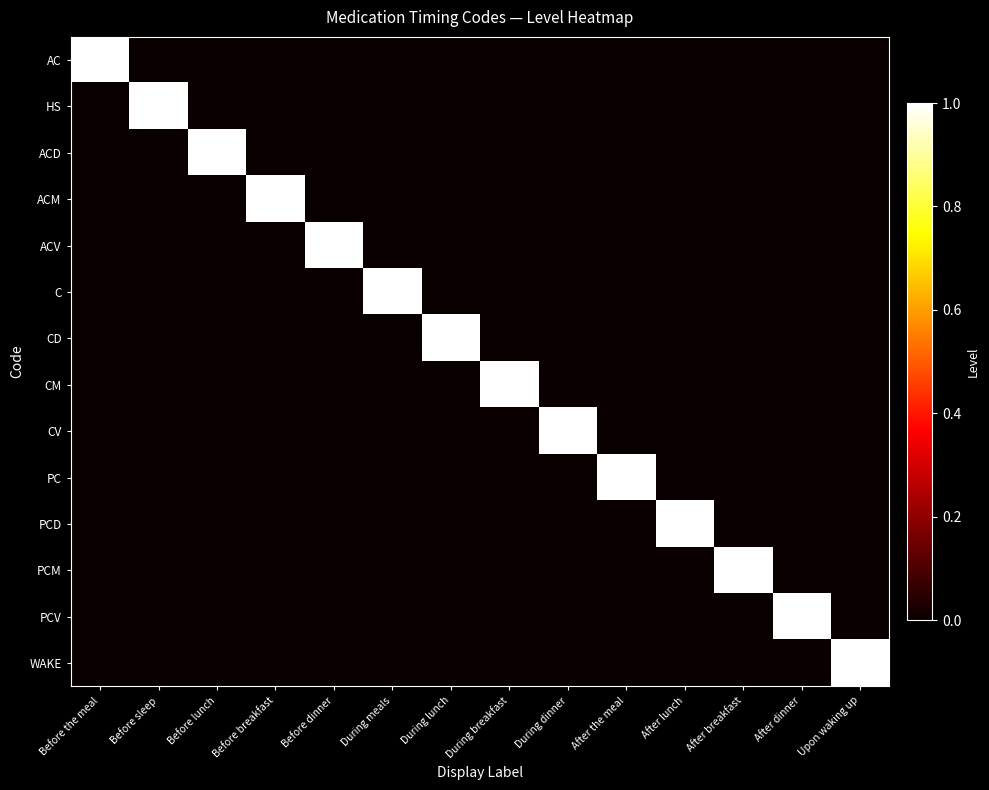

Reading right to left, what are all the values shown in this chart?

AC: Upon waking up=0	After dinner=0	After breakfast=0	After lunch=0	After the meal=0	During dinner=0	During breakfast=0	During lunch=0	During meals=0	Before dinner=0	Before breakfast=0	Before lunch=0	Before sleep=0	Before the meal=1
HS: Upon waking up=0	After dinner=0	After breakfast=0	After lunch=0	After the meal=0	During dinner=0	During breakfast=0	During lunch=0	During meals=0	Before dinner=0	Before breakfast=0	Before lunch=0	Before sleep=1	Before the meal=0
ACD: Upon waking up=0	After dinner=0	After breakfast=0	After lunch=0	After the meal=0	During dinner=0	During breakfast=0	During lunch=0	During meals=0	Before dinner=0	Before breakfast=0	Before lunch=1	Before sleep=0	Before the meal=0
ACM: Upon waking up=0	After dinner=0	After breakfast=0	After lunch=0	After the meal=0	During dinner=0	During breakfast=0	During lunch=0	During meals=0	Before dinner=0	Before breakfast=1	Before lunch=0	Before sleep=0	Before the meal=0
ACV: Upon waking up=0	After dinner=0	After breakfast=0	After lunch=0	After the meal=0	During dinner=0	During breakfast=0	During lunch=0	During meals=0	Before dinner=1	Before breakfast=0	Before lunch=0	Before sleep=0	Before the meal=0
C: Upon waking up=0	After dinner=0	After breakfast=0	After lunch=0	After the meal=0	During dinner=0	During breakfast=0	During lunch=0	During meals=1	Before dinner=0	Before breakfast=0	Before lunch=0	Before sleep=0	Before the meal=0
CD: Upon waking up=0	After dinner=0	After breakfast=0	After lunch=0	After the meal=0	During dinner=0	During breakfast=0	During lunch=1	During meals=0	Before dinner=0	Before breakfast=0	Before lunch=0	Before sleep=0	Before the meal=0
CM: Upon waking up=0	After dinner=0	After breakfast=0	After lunch=0	After the meal=0	During dinner=0	During breakfast=1	During lunch=0	During meals=0	Before dinner=0	Before breakfast=0	Before lunch=0	Before sleep=0	Before the meal=0
CV: Upon waking up=0	After dinner=0	After breakfast=0	After lunch=0	After the meal=0	During dinner=1	During breakfast=0	During lunch=0	During meals=0	Before dinner=0	Before breakfast=0	Before lunch=0	Before sleep=0	Before the meal=0
PC: Upon waking up=0	After dinner=0	After breakfast=0	After lunch=0	After the meal=1	During dinner=0	During breakfast=0	During lunch=0	During meals=0	Before dinner=0	Before breakfast=0	Before lunch=0	Before sleep=0	Before the meal=0
PCD: Upon waking up=0	After dinner=0	After breakfast=0	After lunch=1	After the meal=0	During dinner=0	During breakfast=0	During lunch=0	During meals=0	Before dinner=0	Before breakfast=0	Before lunch=0	Before sleep=0	Before the meal=0
PCM: Upon waking up=0	After dinner=0	After breakfast=1	After lunch=0	After the meal=0	During dinner=0	During breakfast=0	During lunch=0	During meals=0	Before dinner=0	Before breakfast=0	Before lunch=0	Before sleep=0	Before the meal=0
PCV: Upon waking up=0	After dinner=1	After breakfast=0	After lunch=0	After the meal=0	During dinner=0	During breakfast=0	During lunch=0	During meals=0	Before dinner=0	Before breakfast=0	Before lunch=0	Before sleep=0	Before the meal=0
WAKE: Upon waking up=1	After dinner=0	After breakfast=0	After lunch=0	After the meal=0	During dinner=0	During breakfast=0	During lunch=0	During meals=0	Before dinner=0	Before breakfast=0	Before lunch=0	Before sleep=0	Before the meal=0